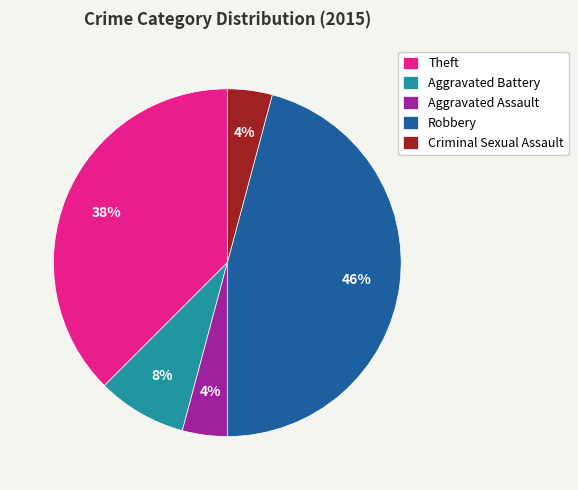

The Aggravated Assault slice represents 4% of the pie. True or false?

True